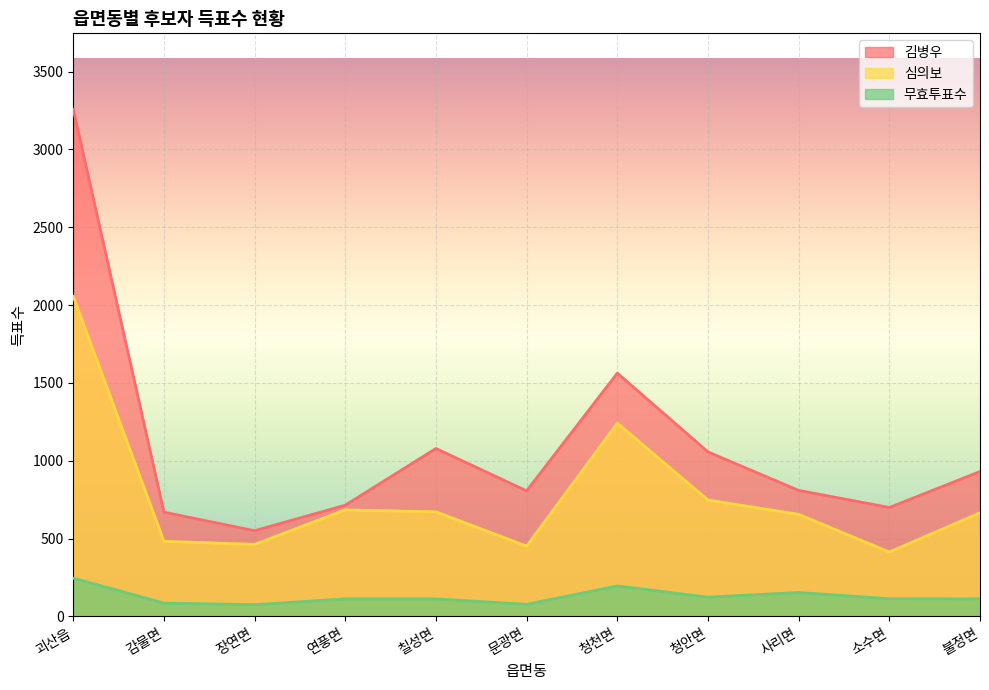

What are all the series names shown in the legend?

김병우, 심의보, 무효투표수